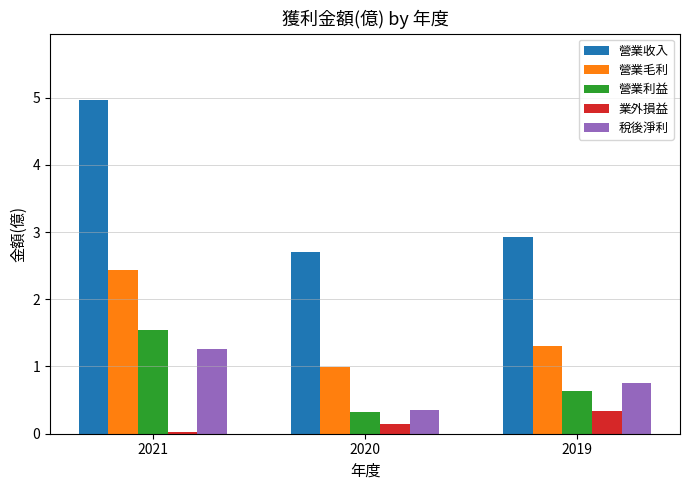

Count the number of data series in this chart.

5